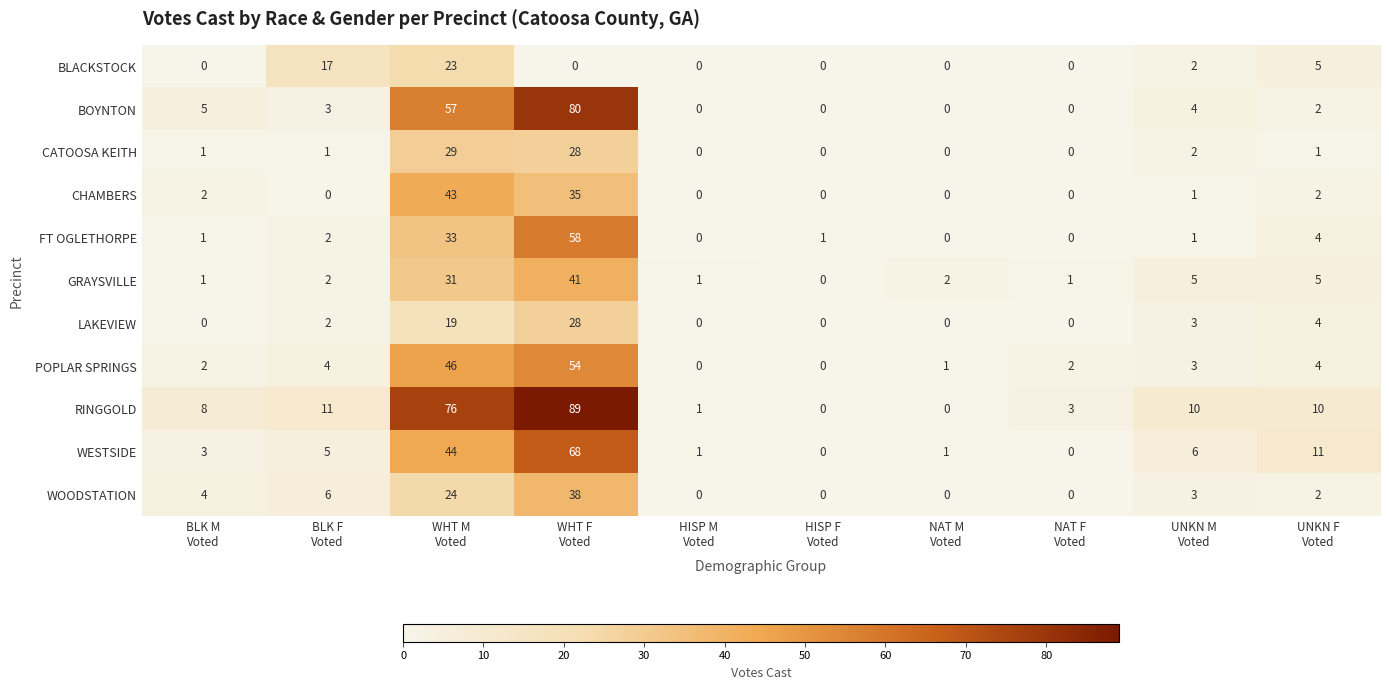

Rank the series by their maximum value, from lowest to highest.

BLACKSTOCK, LAKEVIEW, CATOOSA KEITH, WOODSTATION, GRAYSVILLE, CHAMBERS, POPLAR SPRINGS, FT OGLETHORPE, WESTSIDE, BOYNTON, RINGGOLD